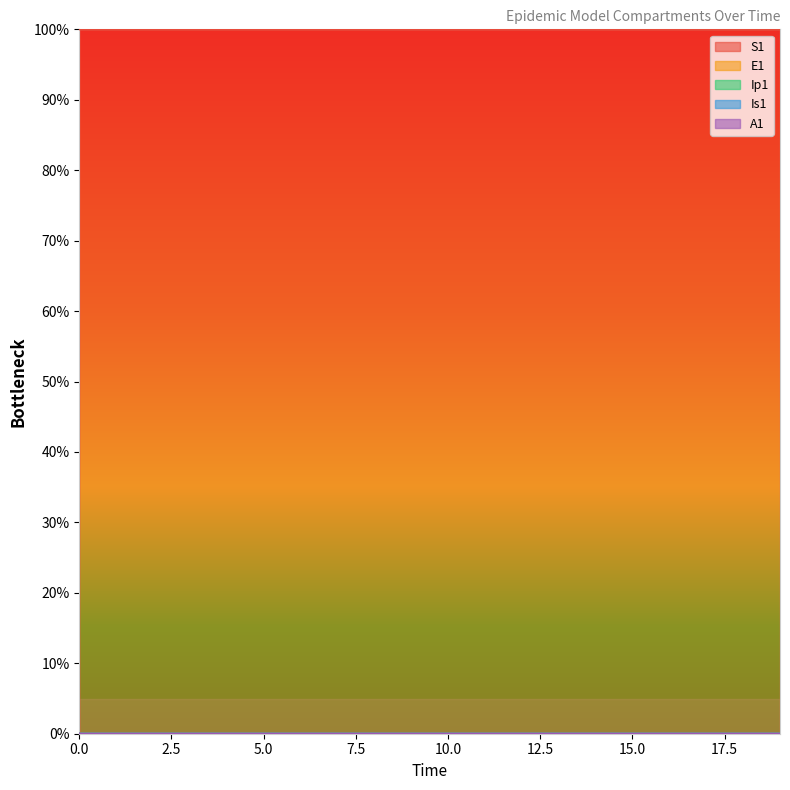

True or false: E1 has a value of 0.0 at 13.

True